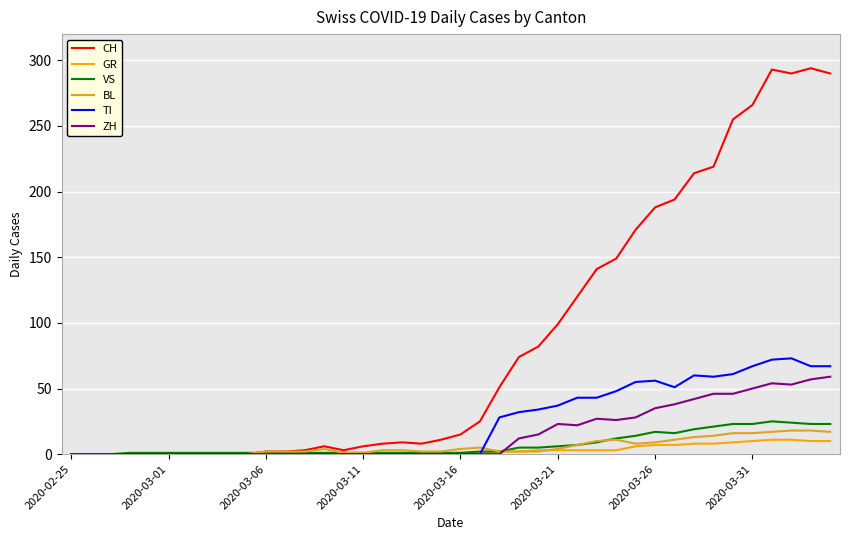

Which series has the largest range (max minus min)?

CH